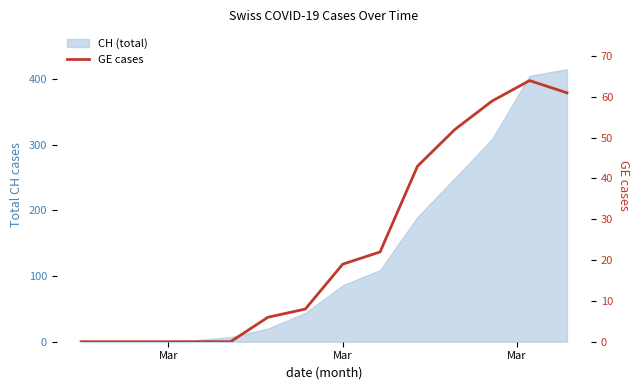

How many points are higher than both their immediate neighbors (excluding endpoints)?

1